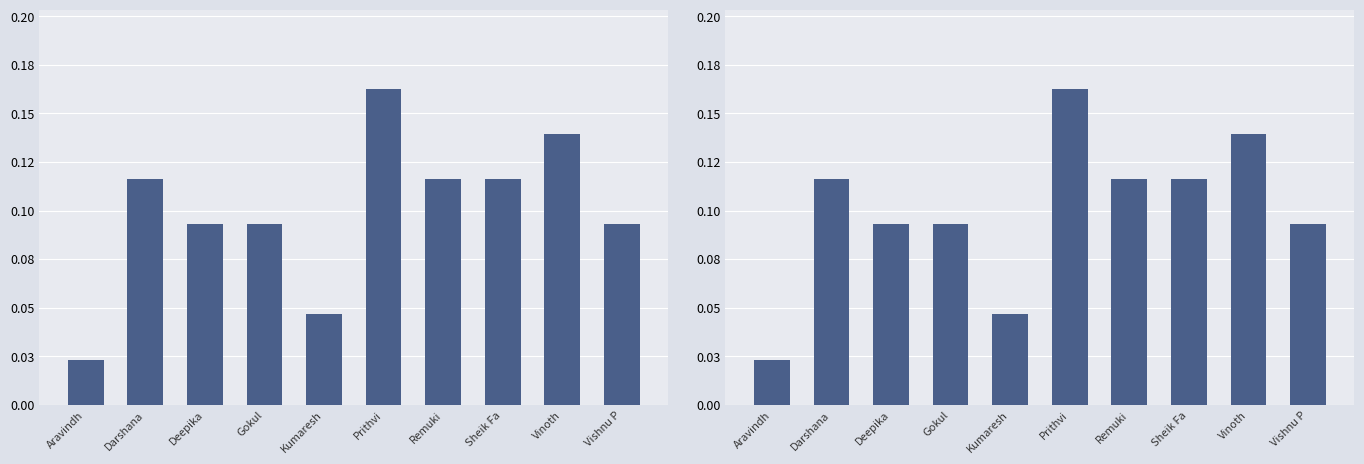

Reading left to right, extract all data points from this chart.

0.0	0.1	0.1	0.1	0.0	0.2	0.1	0.1	0.1	0.1